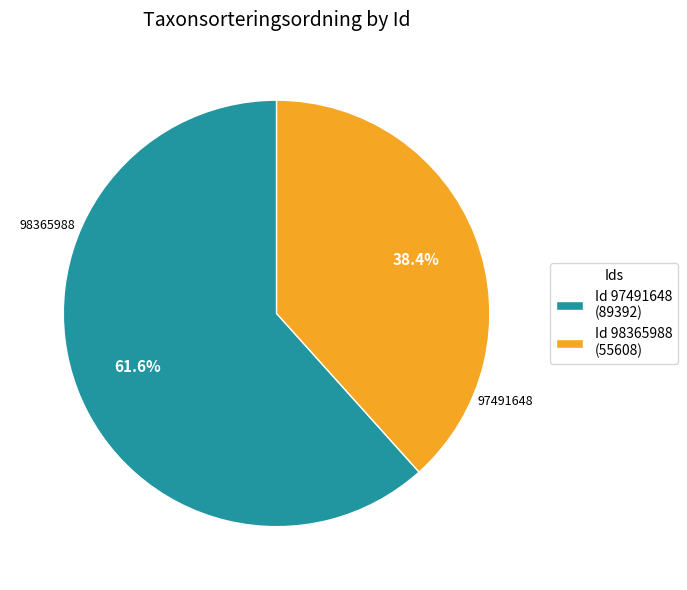

What is the smallest slice in the pie chart?

Id 98365988 (55608)